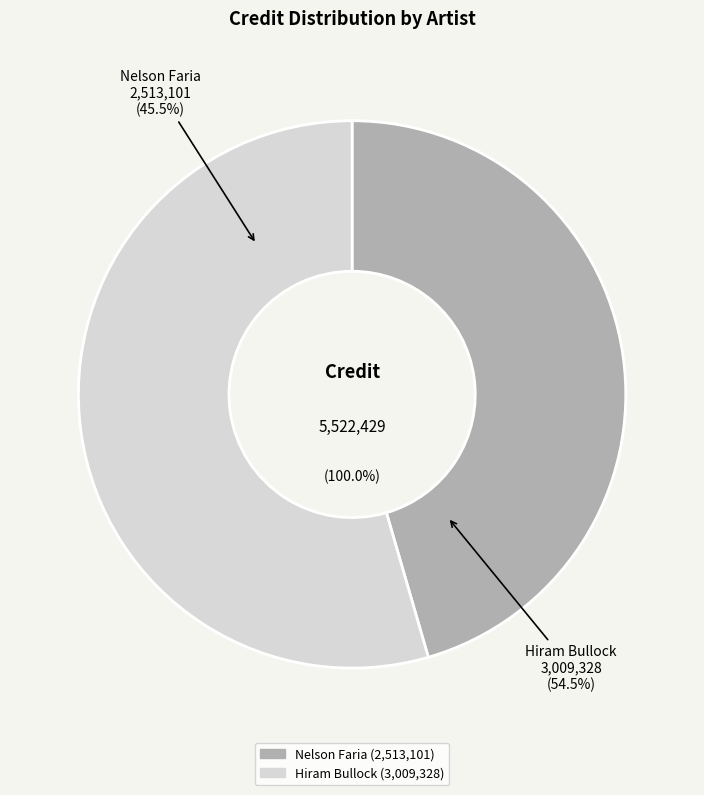

True or false: Nelson Faria accounts for 46% of the total.

True